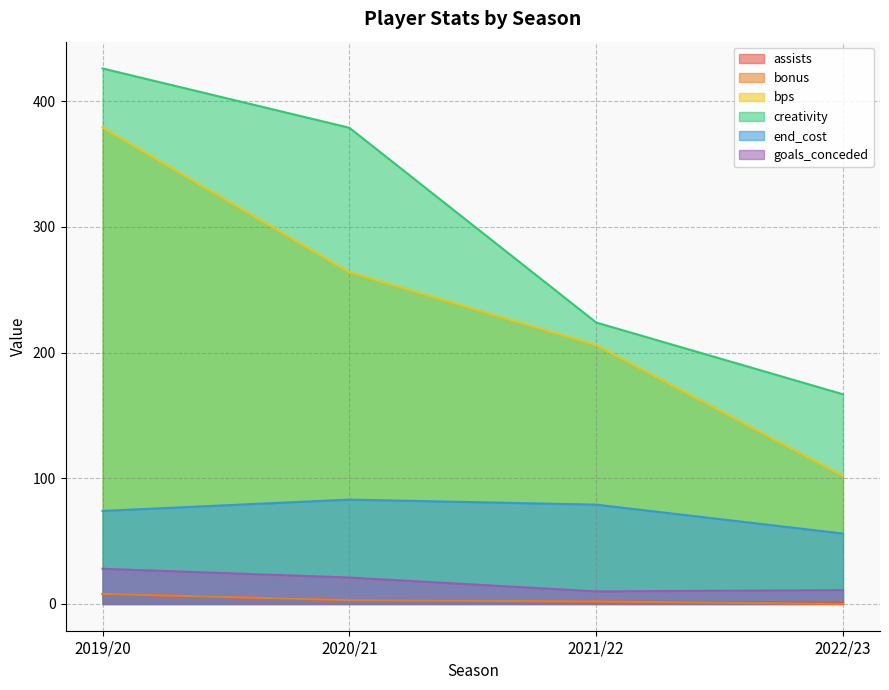

Which category has the highest value across all series?

2019/20